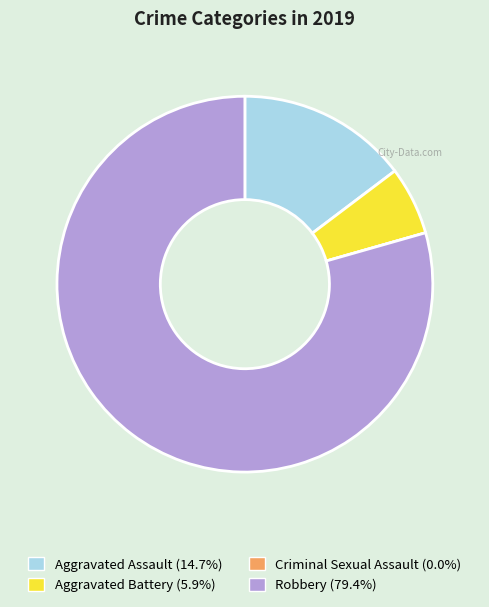

Is Robbery the majority of the pie?

Yes